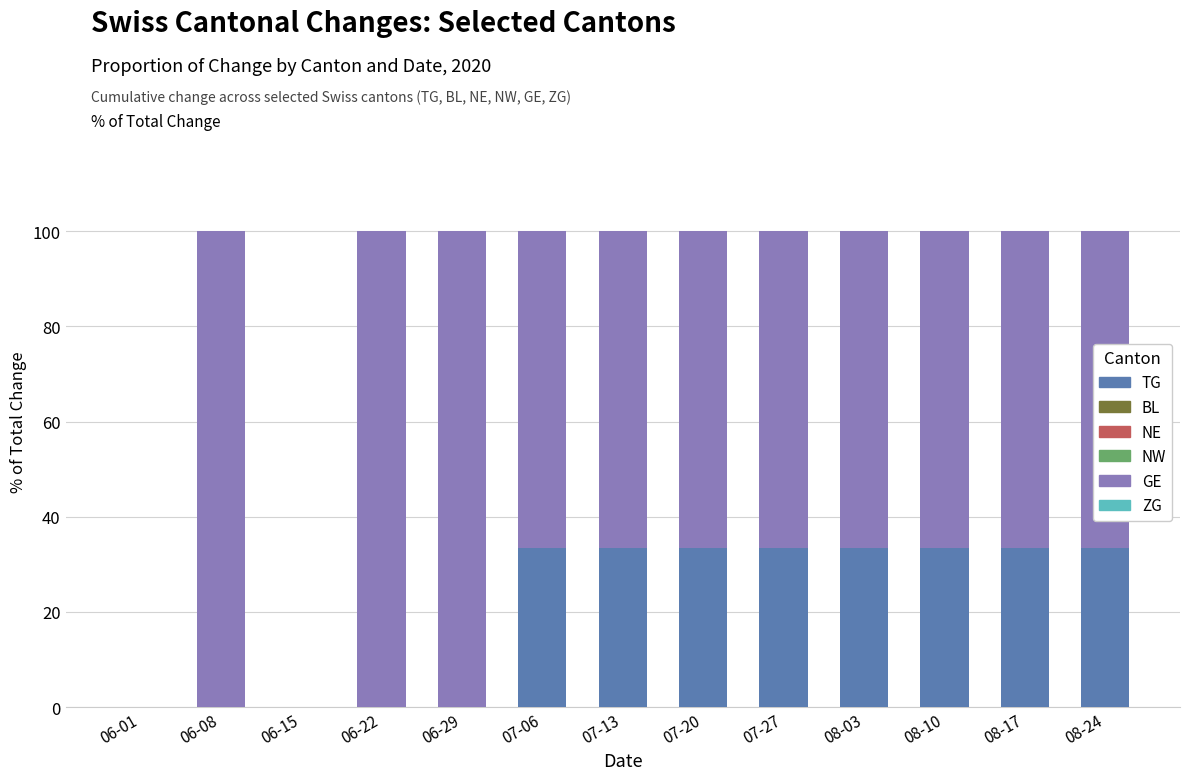

Reading left to right, list the values for the TG series.

06-01=0.0	06-08=0.0	06-15=0.0	06-22=0.0	06-29=0.0	07-06=33.3	07-13=33.3	07-20=33.3	07-27=33.3	08-03=33.3	08-10=33.3	08-17=33.3	08-24=33.3